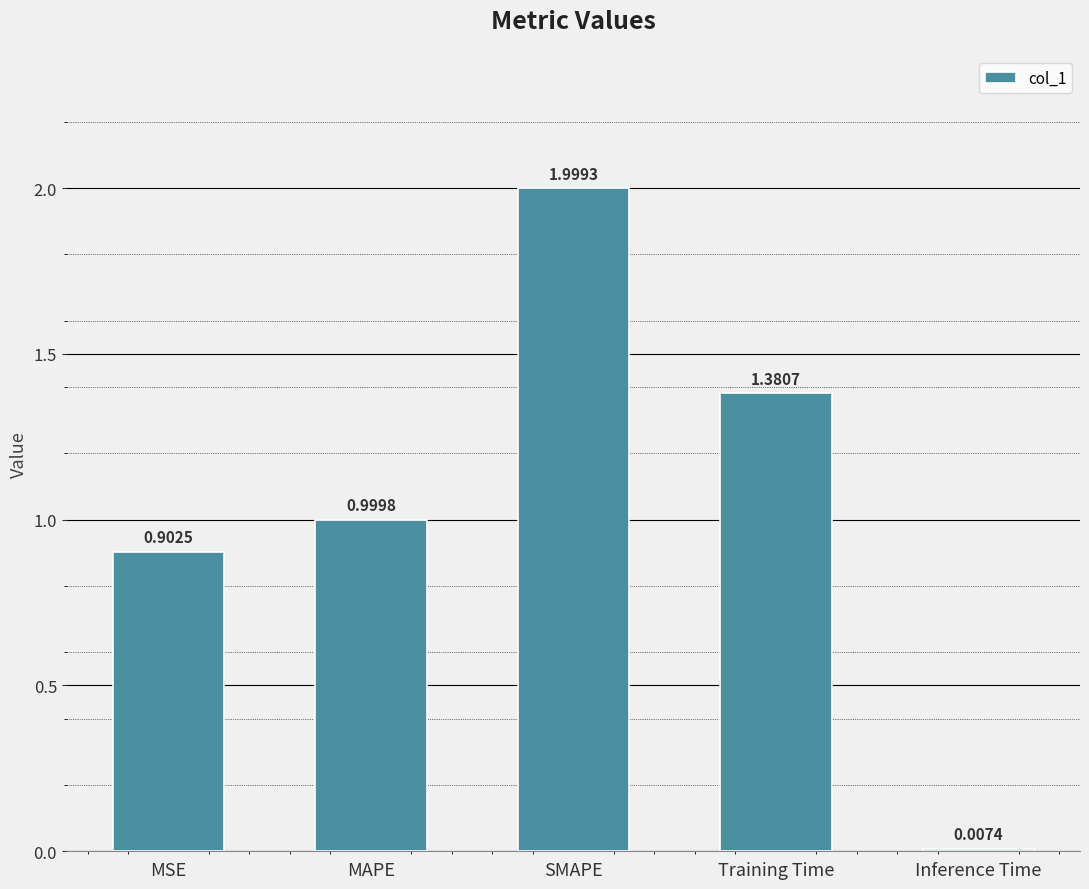

List the labels in order of value, largest first.

SMAPE, Training Time, MAPE, MSE, Inference Time